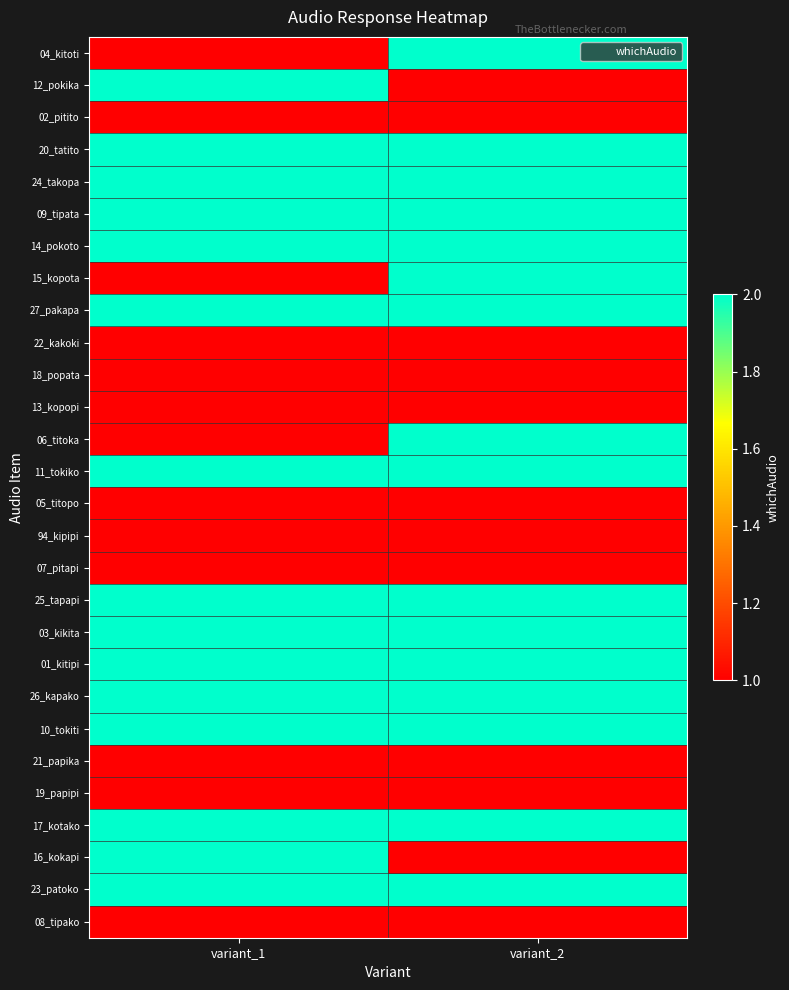

Which has a higher value, variant_1 or variant_2?

variant_2